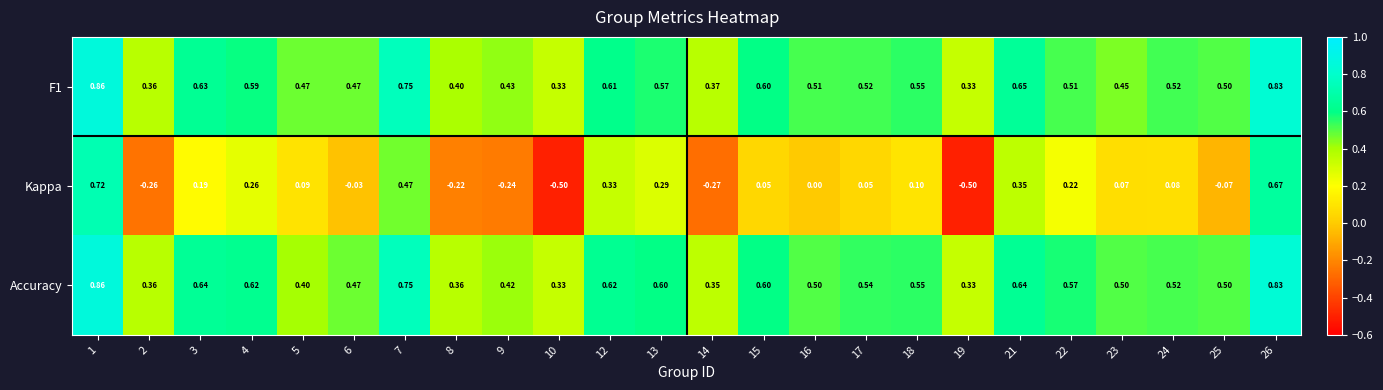

Which series has the largest range (max minus min)?

Kappa